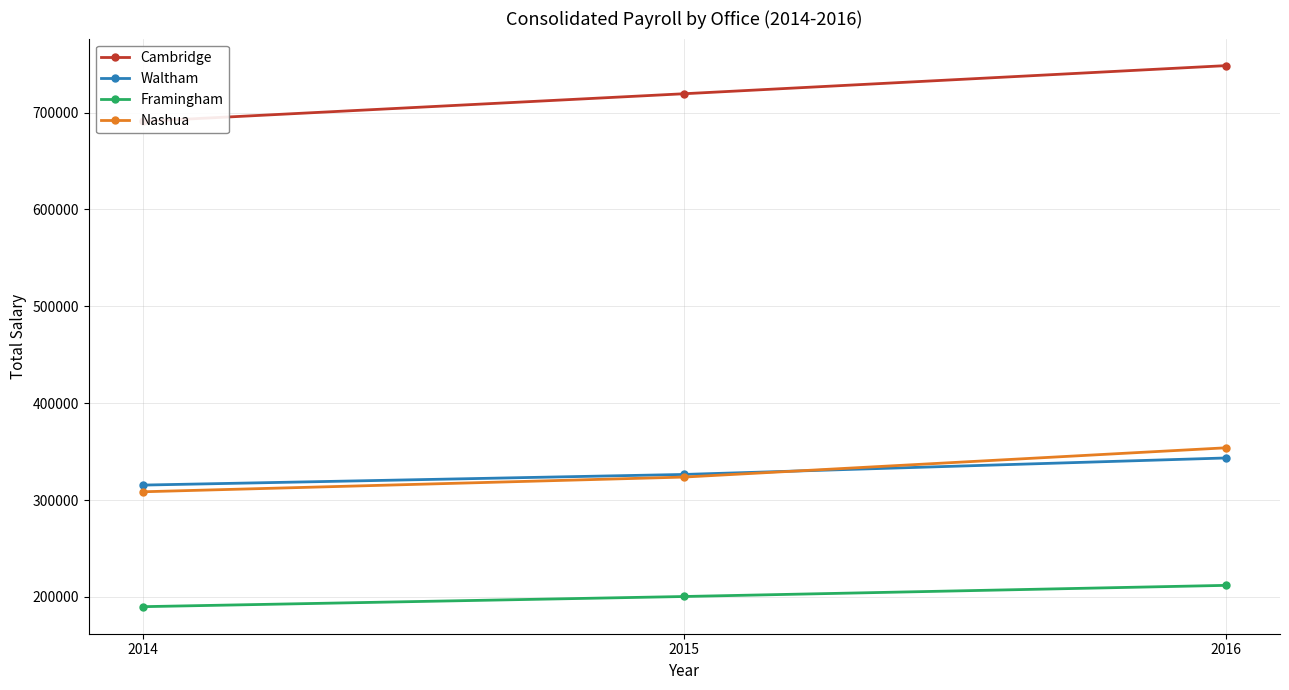

Rank the categories by Nashua value from highest to lowest.

2016, 2015, 2014